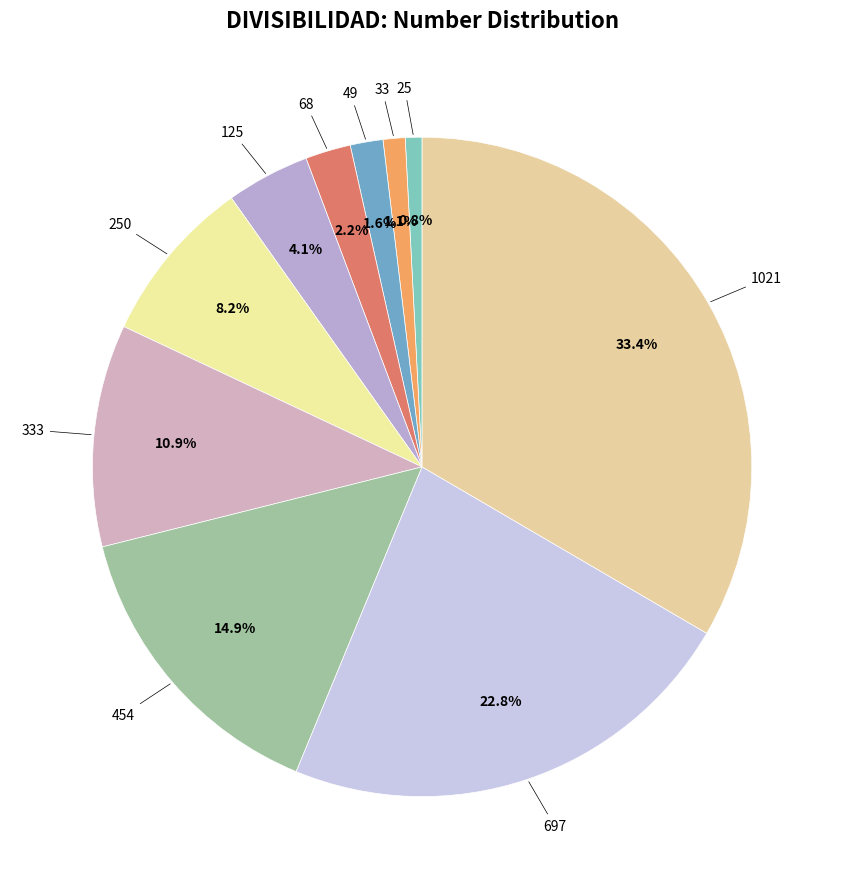

How many segments does this pie chart have?

10